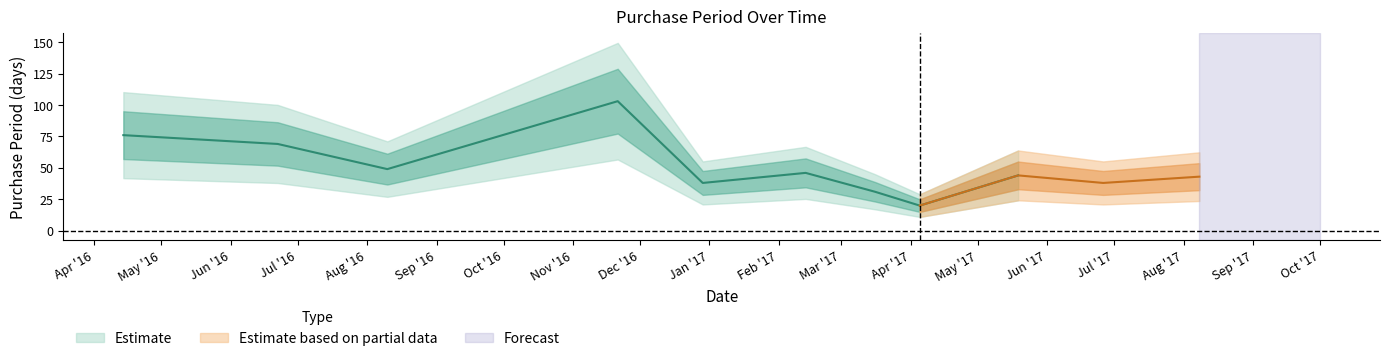

List the labels in order of value, largest first.

2016-11-21, 2016-04-14, 2016-06-22, 2016-08-10, 2017-02-13, 2017-05-19, 2017-08-08, 2016-12-29, 2017-06-26, 2017-03-16, 2017-04-05